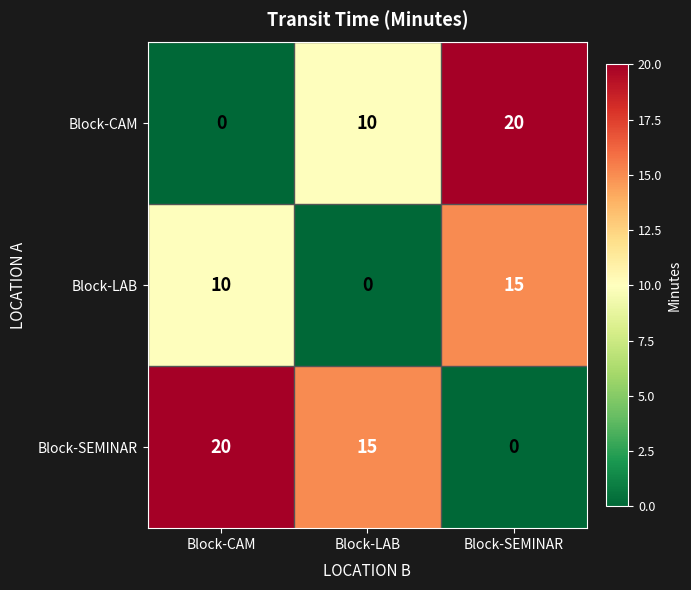

At which label does Block-SEMINAR first exceed 15?

Block-CAM